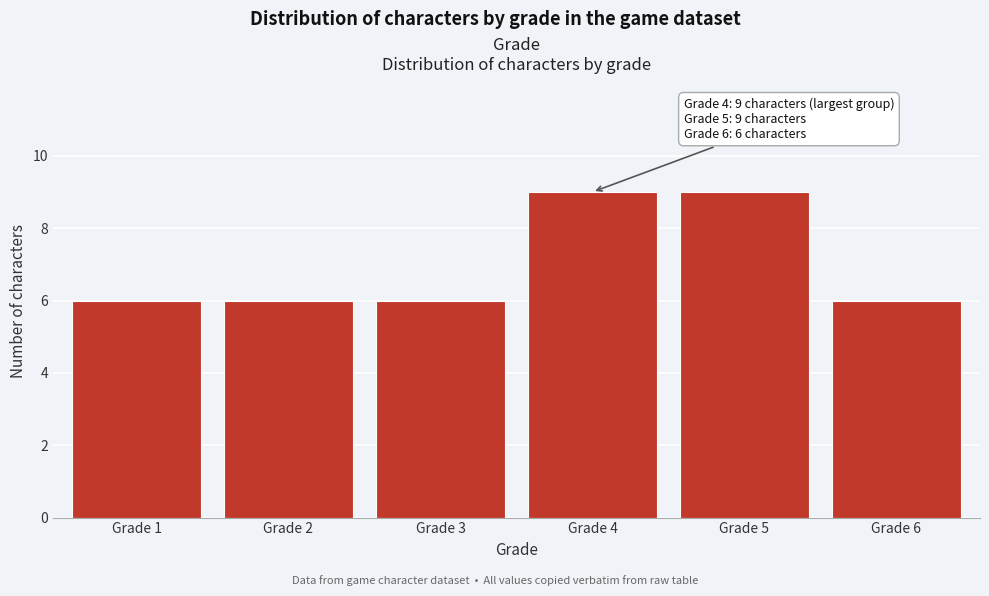

Reading left to right, list all the values displayed in this chart.

6	6	6	9	9	6